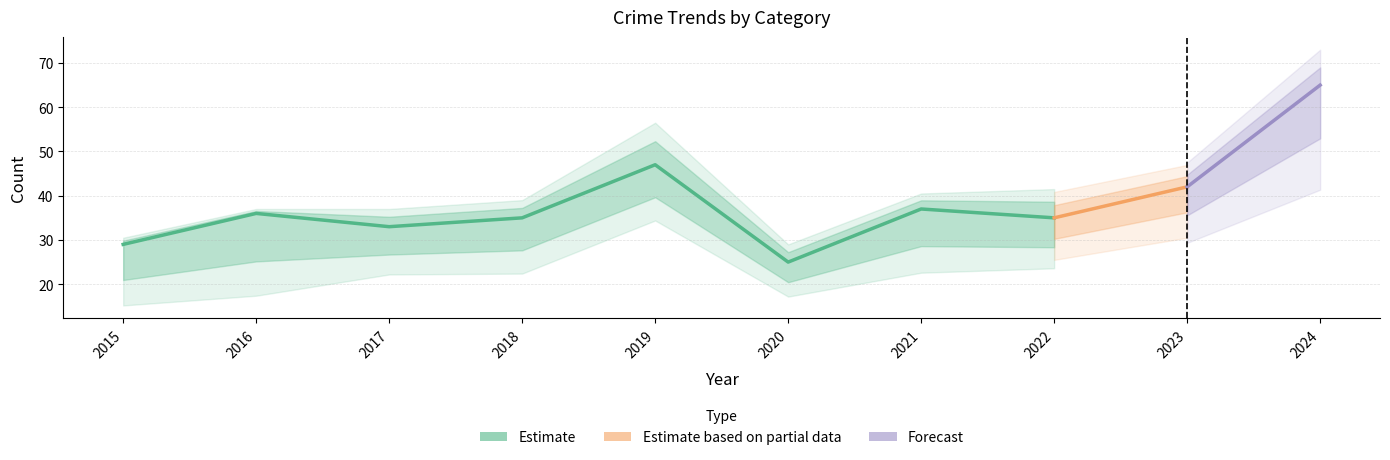

Between 2018 and 2023, which is larger?

2023